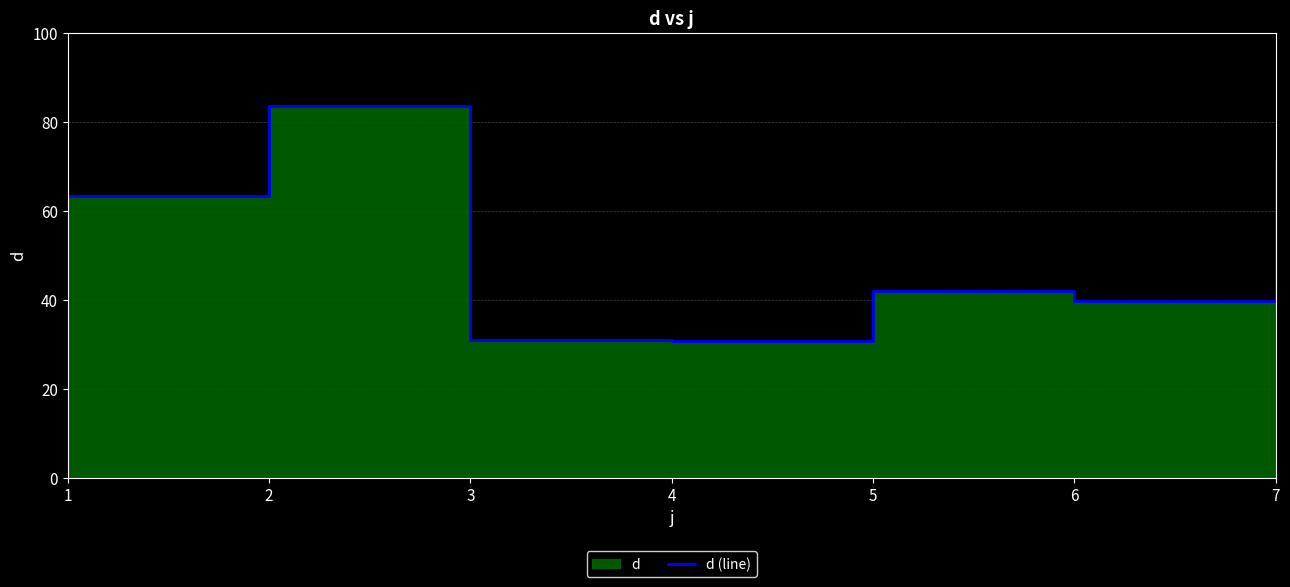

List the labels in order of value, largest first.

2, 7, 1, 5, 6, 3, 4